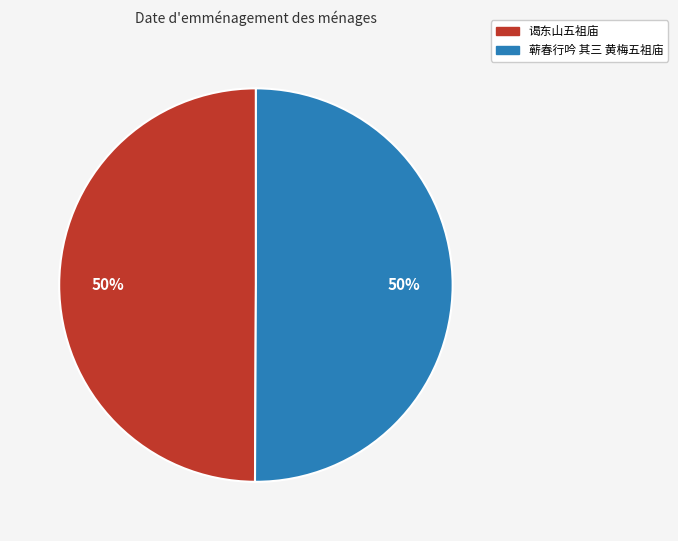

Approximately how many times larger is the value at 谒东山五祖庙 compared to 蕲春行吟 其三 黄梅五祖庙?

1.0